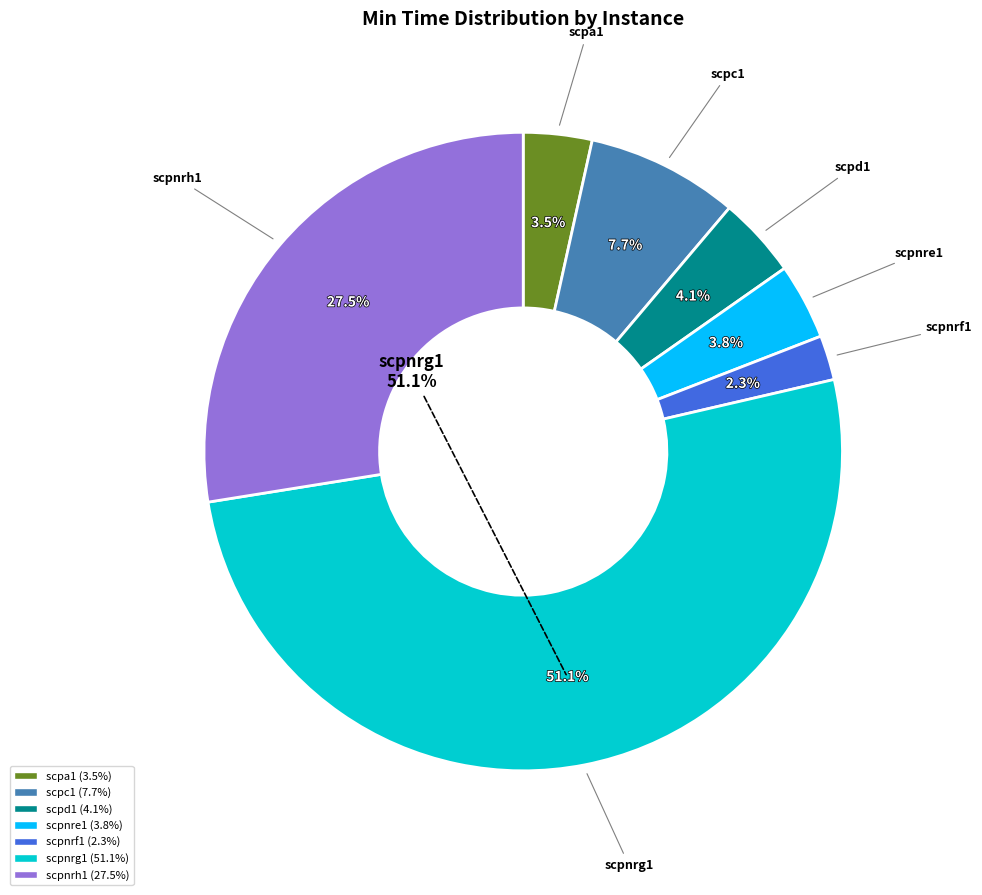

What is the smallest slice in the pie chart?

scpnrf1